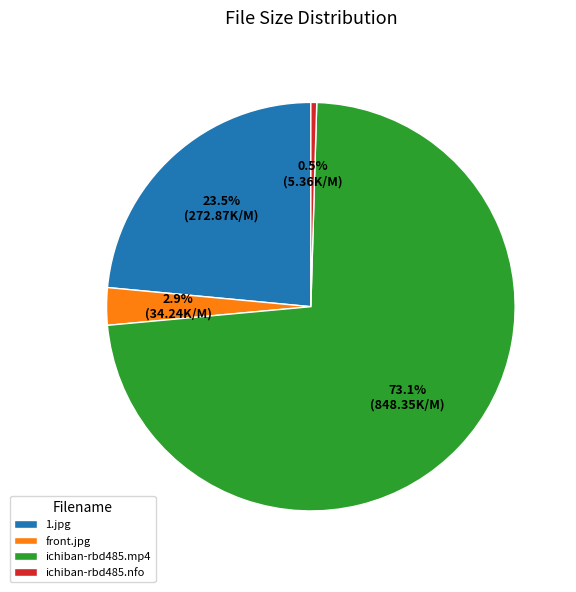

What percentage do front.jpg and ichiban-rbd485.mp4 together represent?

76.0%